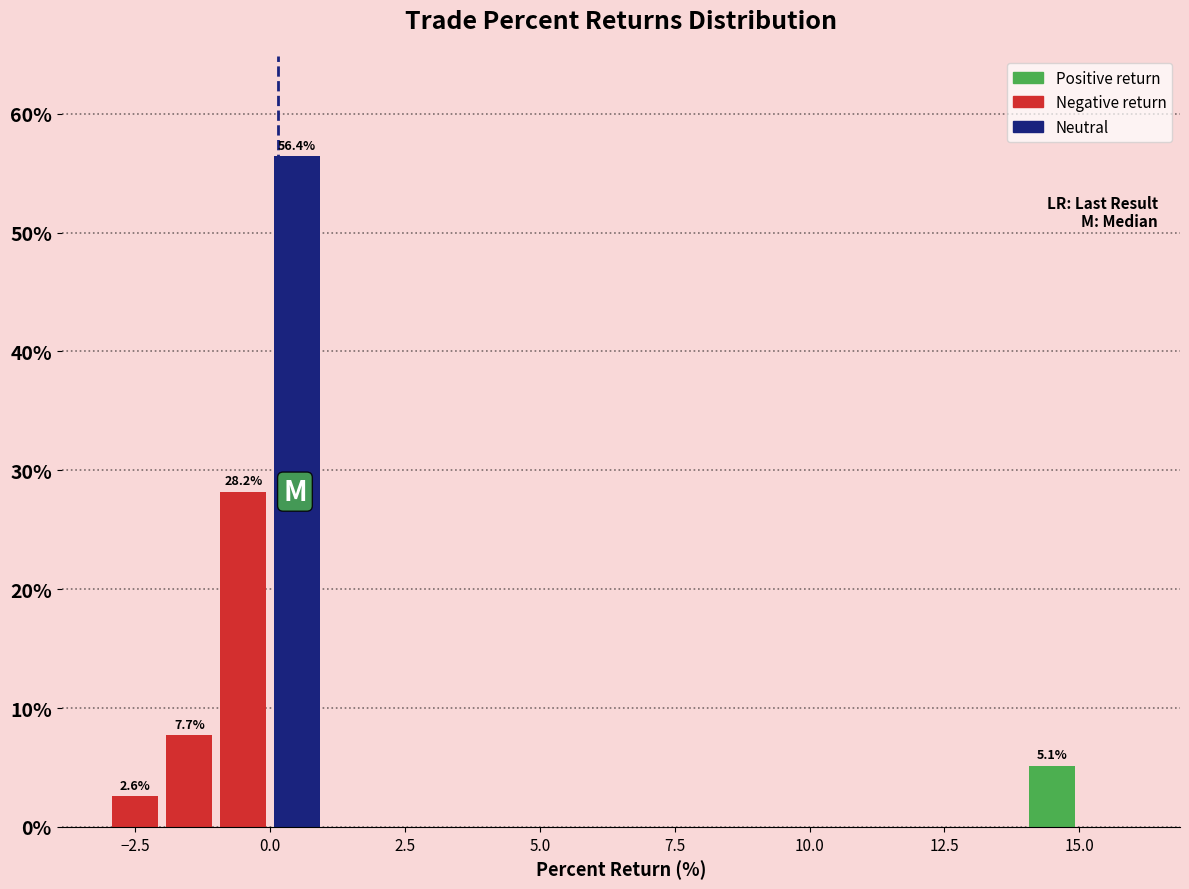

Read against the x-axis, roughly where is the centre of the tallest bar?

0.5